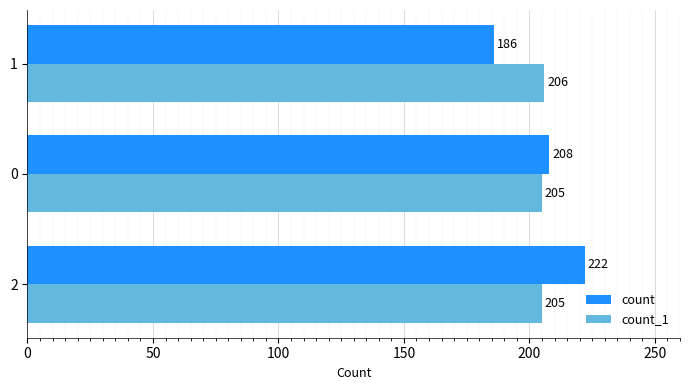

Is the value of count at 2 greater than the value of count_1 at 0?

Yes